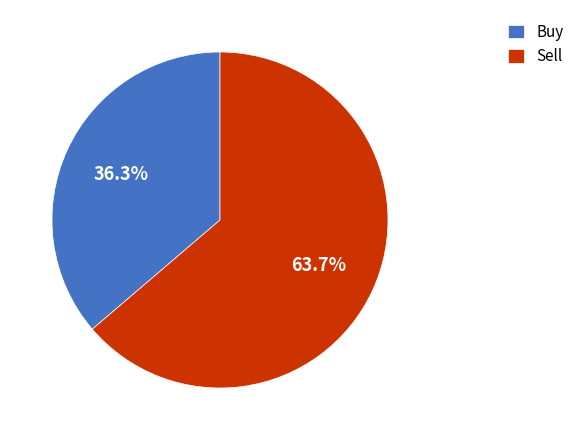

Rank the categories by value from highest to lowest.

Sell, Buy